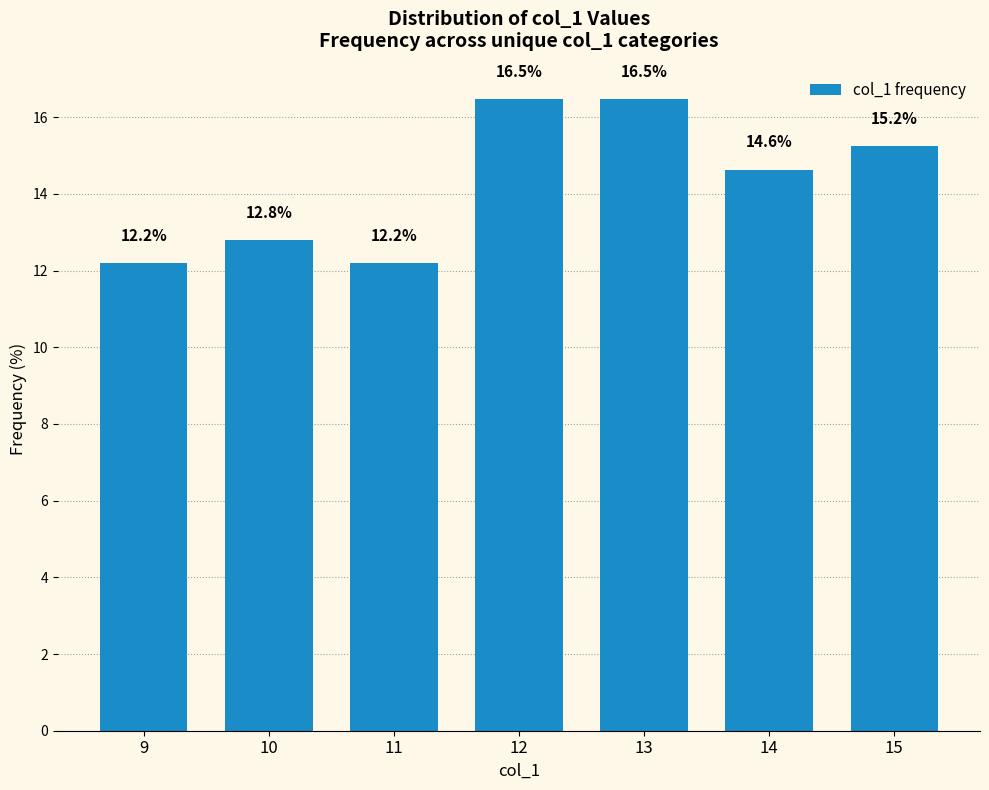

Approximately how many times larger is the value at 9 compared to 10?

1.0